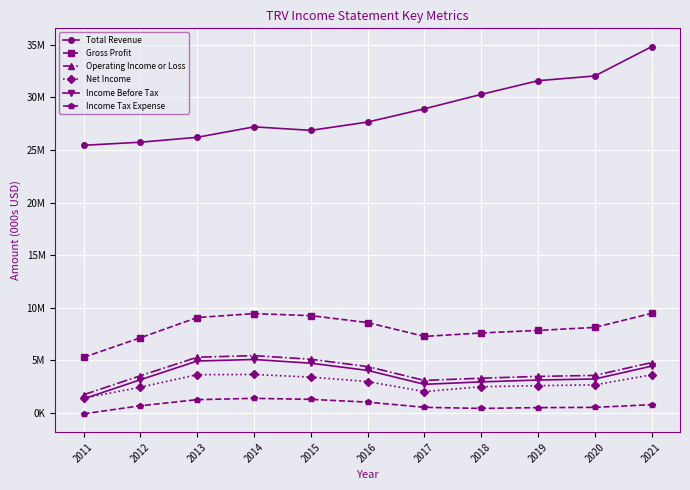

Reading left to right, transcribe all the data shown in this chart.

Total Revenue: 2011=25446000	2012=25740000	2013=26206000	2014=27200000	2015=26867000	2016=27654000	2017=28916000	2018=30283000	2019=31585000	2020=32036000	2021=34818000
Gross Profit: 2011=5294000	2012=7154000	2013=9078000	2014=9448000	2015=9259000	2016=8599000	2017=7283000	2018=7611000	2019=7851000	2020=8140000	2021=9477000
Operating Income or Loss: 2011=1738000	2012=3544000	2013=5306000	2014=5458000	2015=5113000	2016=4416000	2017=3099000	2018=3313000	2019=3482000	2020=3576000	2021=4798000
Net Income: 2011=1414000	2012=2454000	2013=3646000	2014=3665000	2015=3414000	2016=2992000	2017=2041000	2018=2504000	2019=2603000	2020=2678000	2021=3635000
Income Before Tax: 2011=1352000	2012=3166000	2013=4945000	2014=5089000	2015=4740000	2016=4053000	2017=2730000	2018=2961000	2019=3138000	2020=3237000	2021=4458000
Income Tax Expense: 2011=-74000	2012=693000	2013=1272000	2014=1397000	2015=1301000	2016=1039000	2017=545000	2018=438000	2019=516000	2020=540000	2021=796000